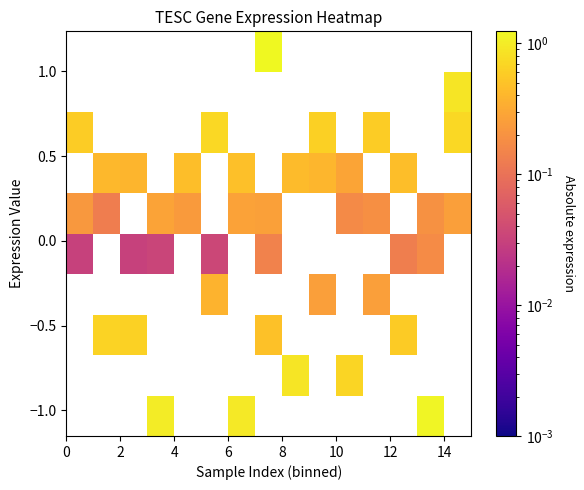

What is the maximum value shown in the chart?

1.2